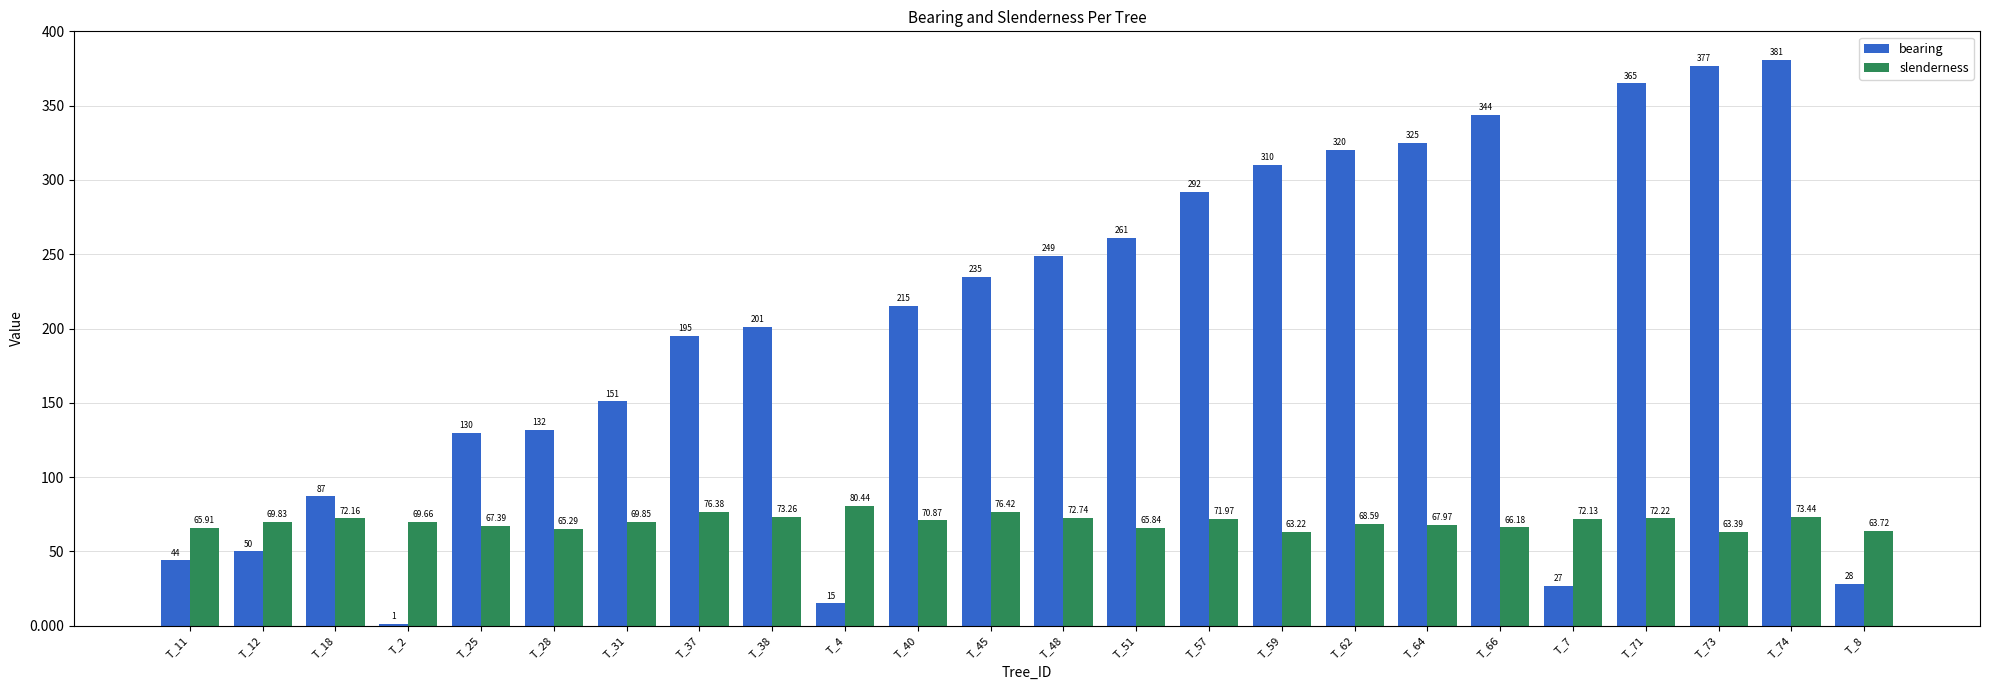

What is the sum of the bearing values at T_4 and T_7?

42.0